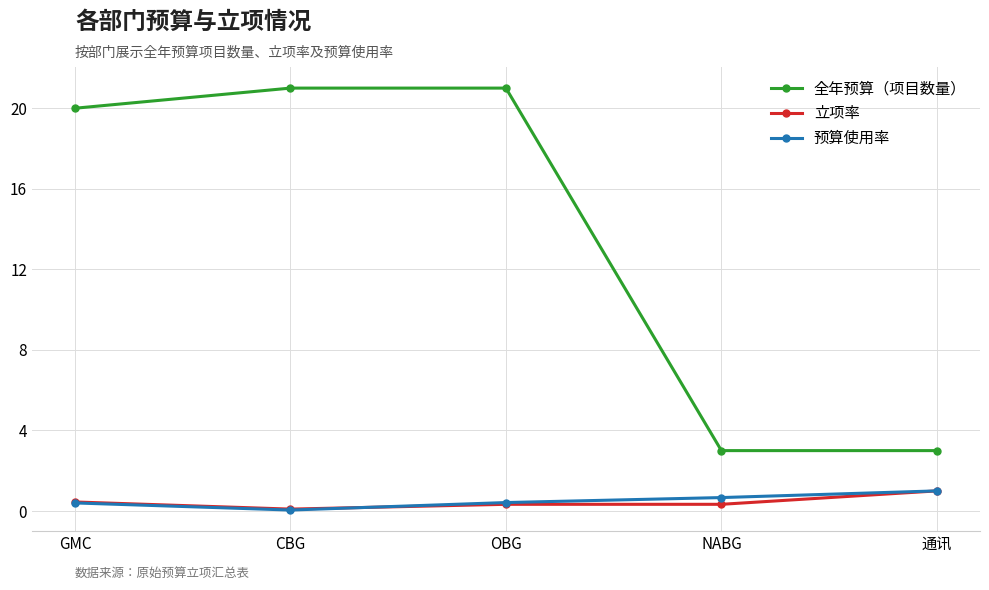

What is the label of the 5th point from the right?

GMC